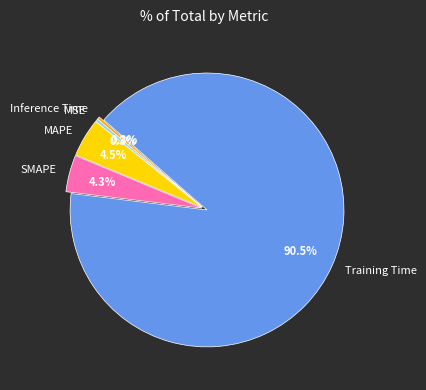

Combined, do SMAPE and Training Time account for over 50%?

Yes